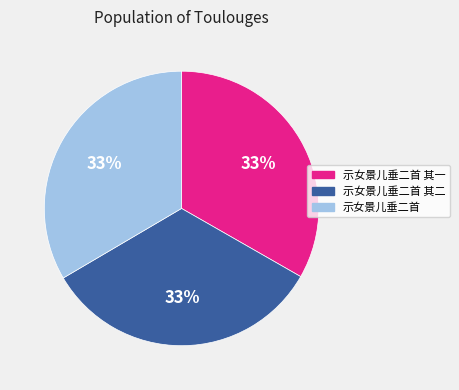

Is the sum of 示女景儿垂二首 其一 and 示女景儿垂二首 greater than half?

Yes